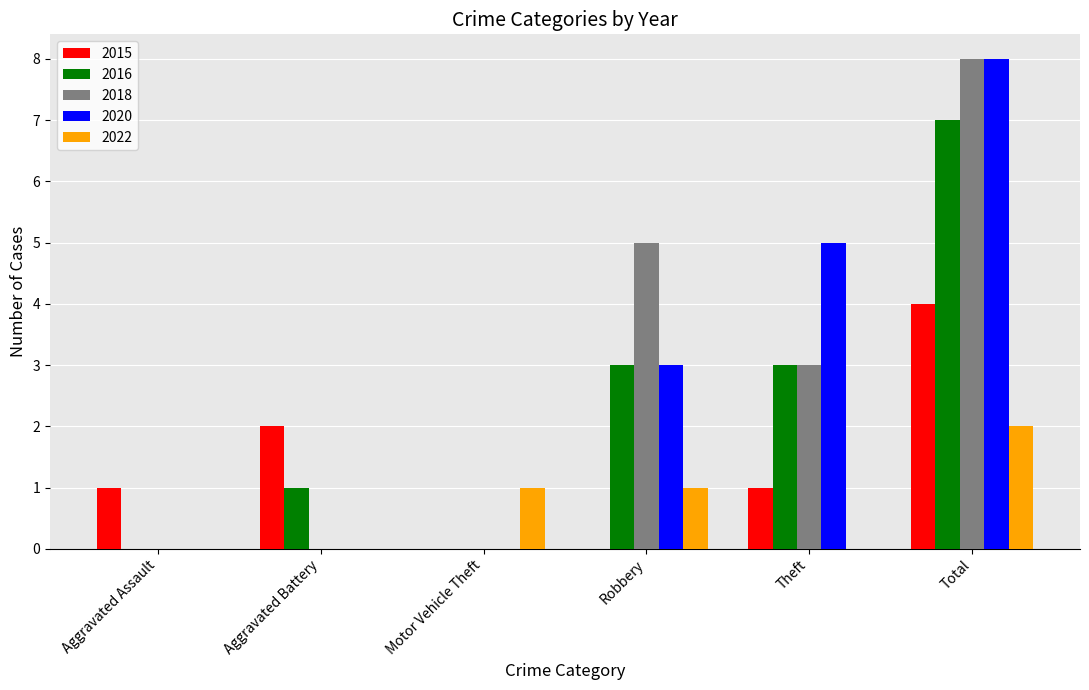

The value of 2015 at Theft is 1. True or false?

True